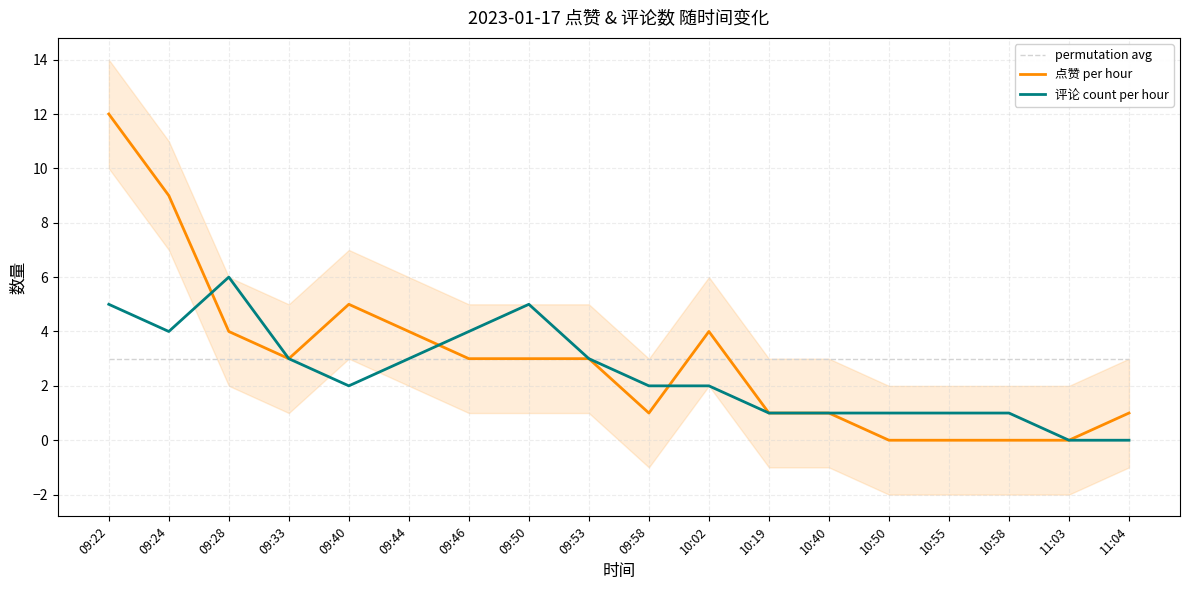

Is the value of 点赞 per hour at 10:19 greater than the value of permutation avg at 09:24?

No